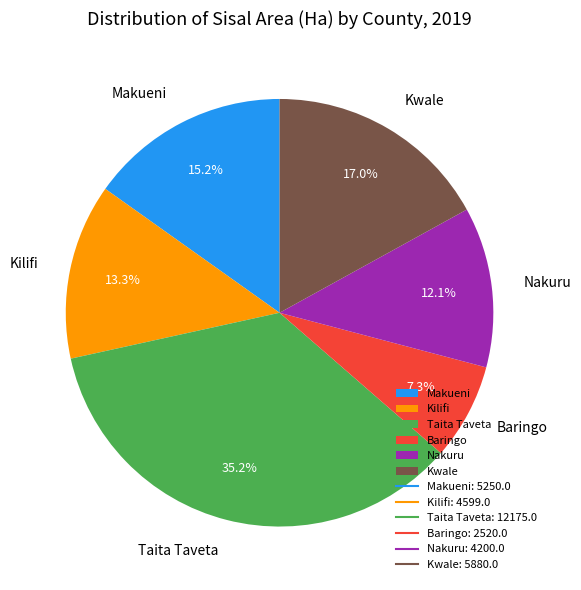

To the nearest percent, what is the difference between the largest and smallest slice percentages?

28%